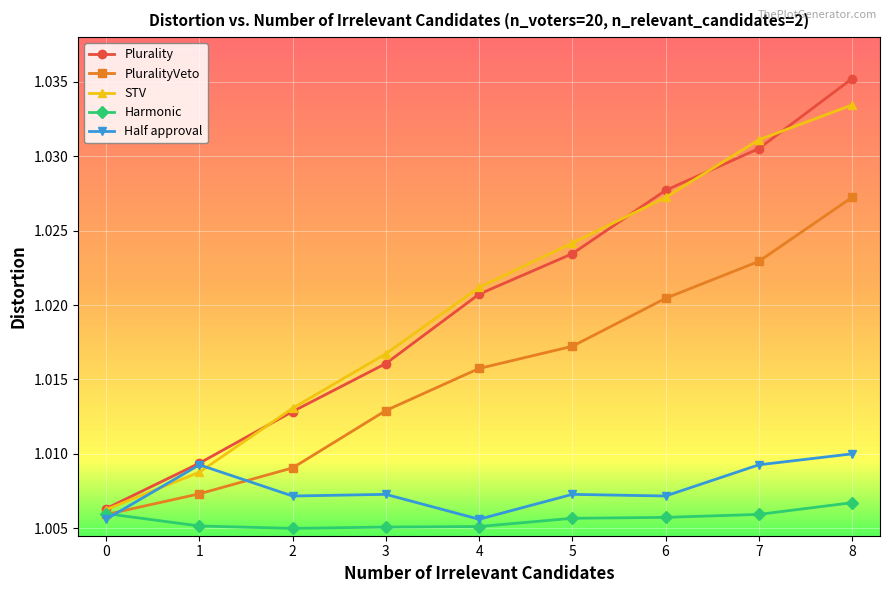

Which series has the largest range (max minus min)?

Plurality